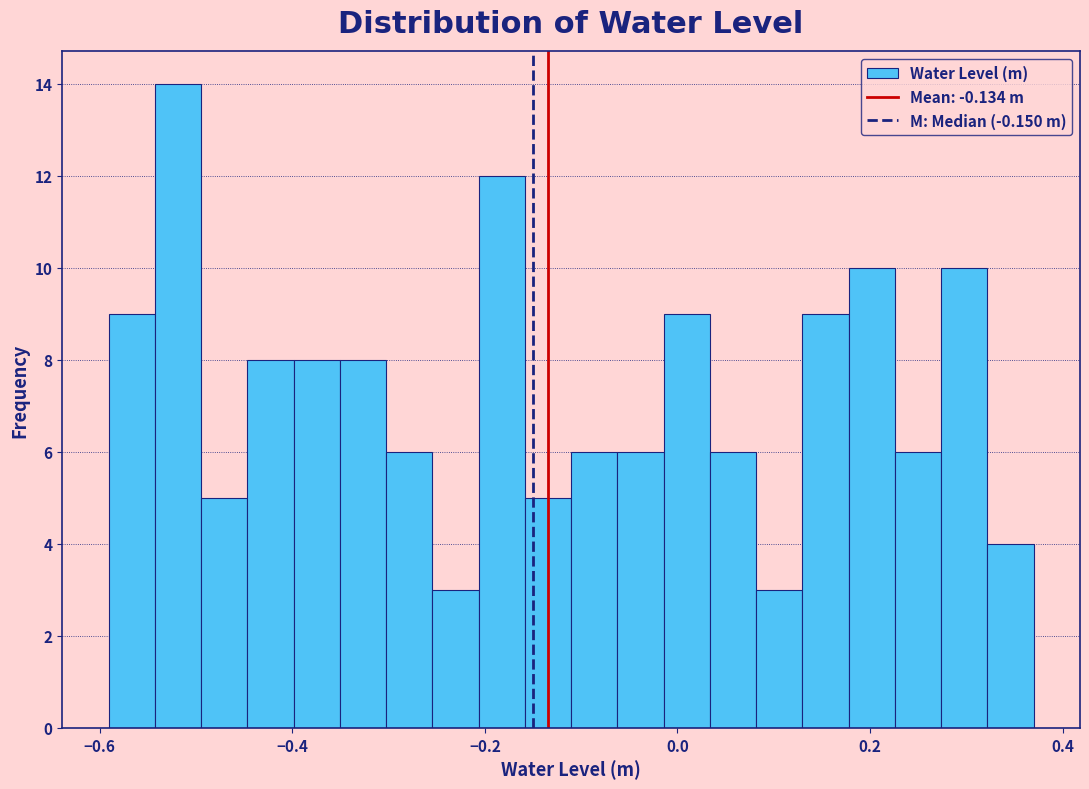

Around what value on the x-axis is the tallest bar? Give the approximate position of its centre, as read against the axis.

-0.52